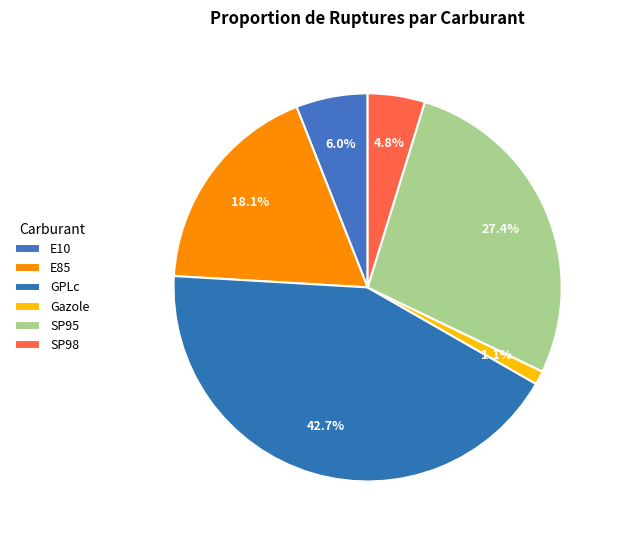

Which slice is the largest?

GPLc